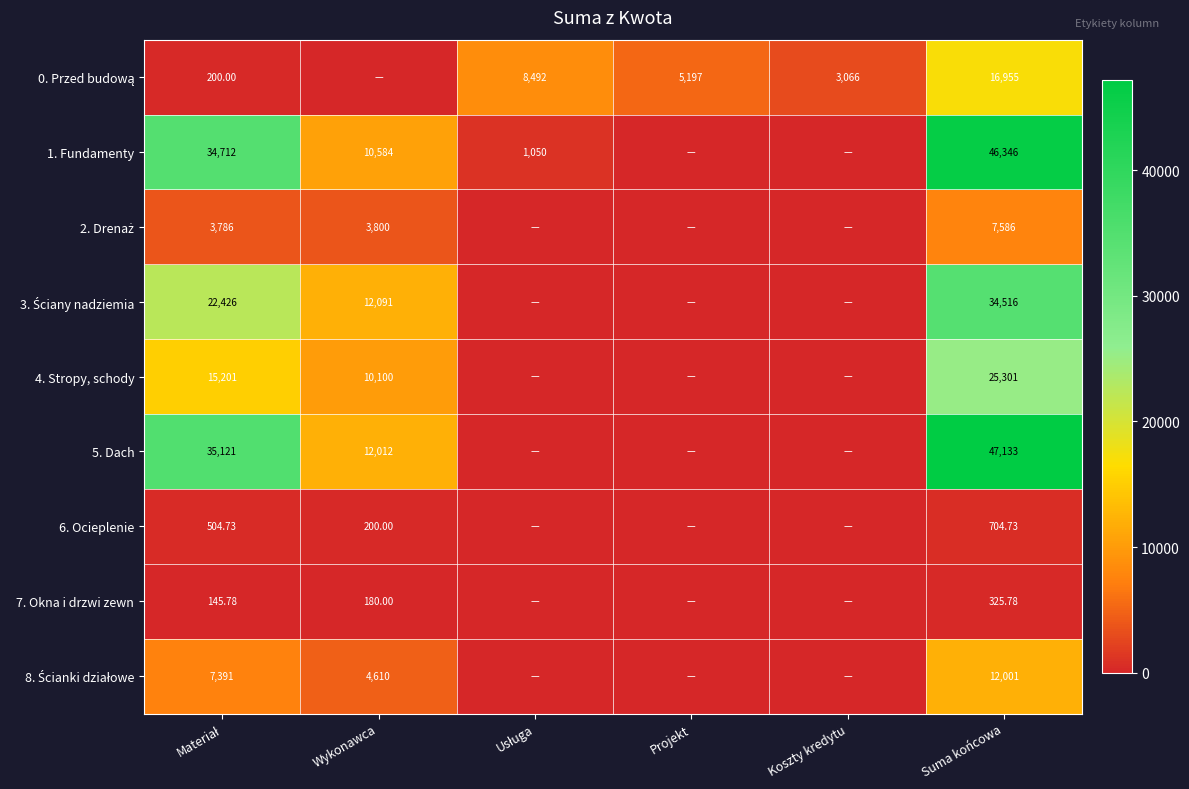

Which series has the widest spread of values?

5. Dach